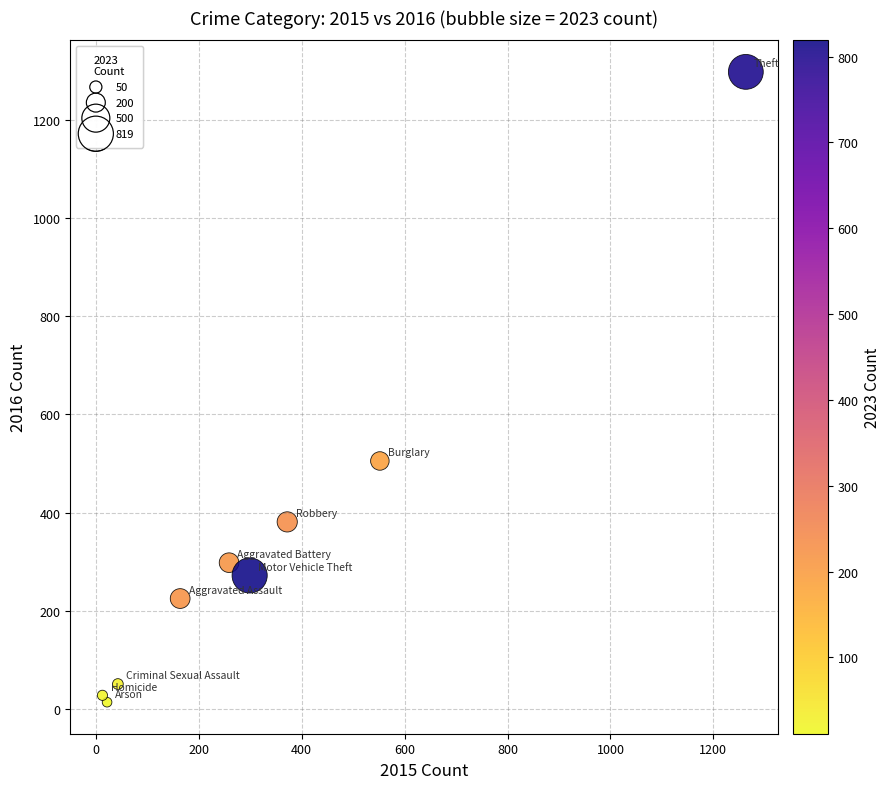

What Y value in the scatter plot is closest to 655?

505